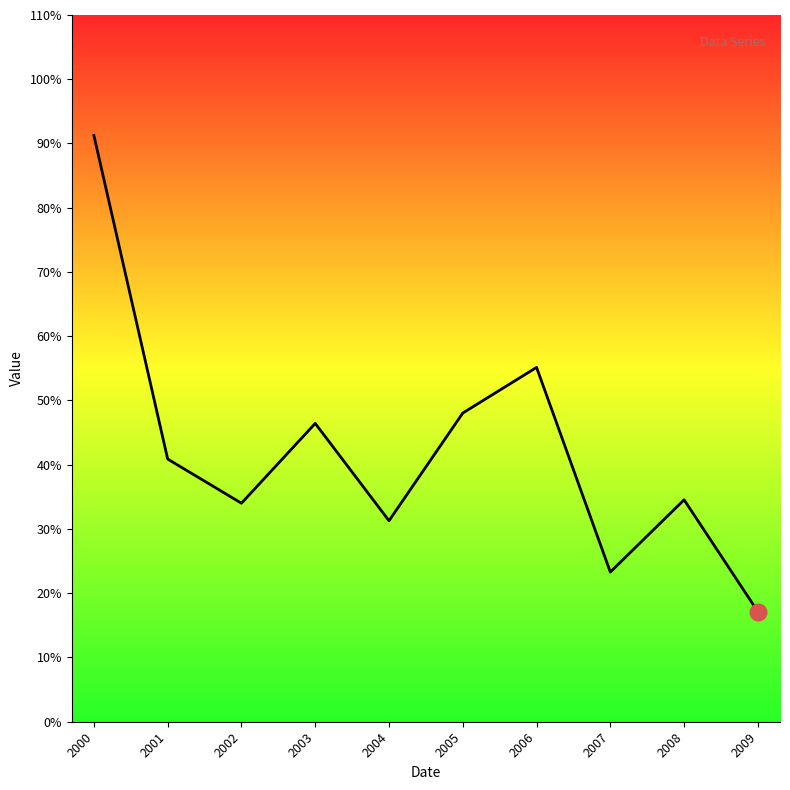

Where is the first local maximum?

2003